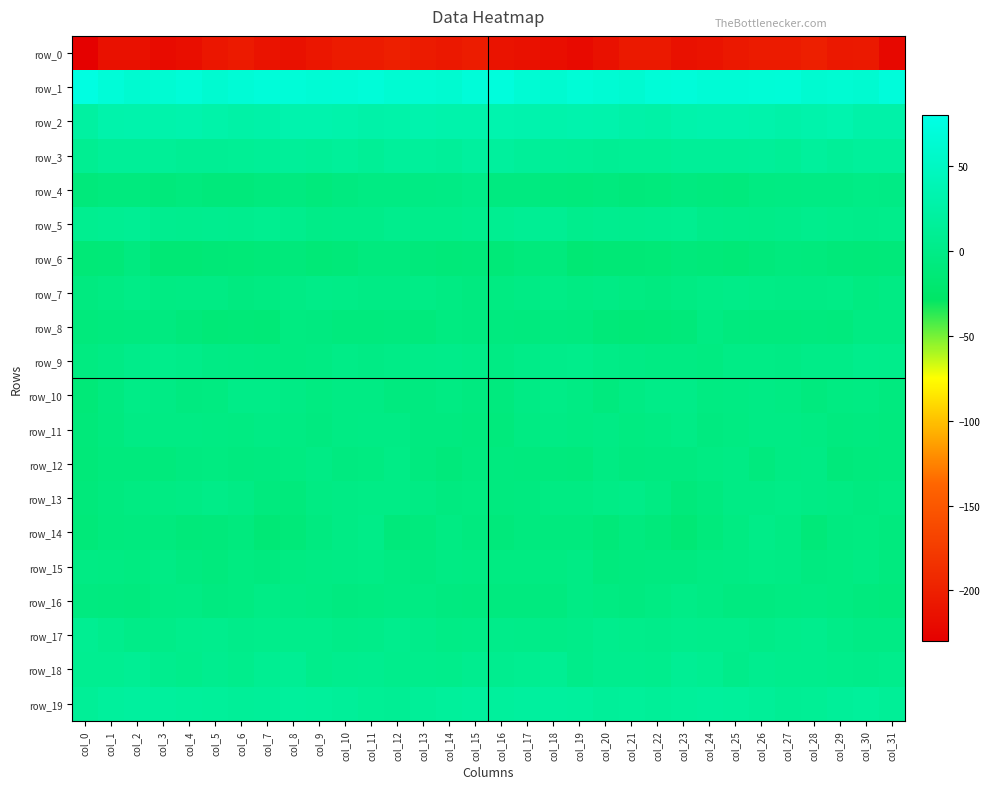

Reading left to right, extract all data points from this chart.

row_0: -228.5	-213.3	-214.2	-219.7	-216.1	-208.9	-205.4	-211.5	-213.7	-208.9	-204.8	-204.7	-201.4	-204.4	-207.3	-203.7	-211.7	-214.2	-216.3	-219.9	-213.8	-206.2	-206.7	-213.8	-212.2	-207.3	-204.1	-204.2	-201.0	-207.3	-205.9	-222.0
row_1: 76.3	68.1	62.3	64.1	67.7	61.7	65.6	69.5	67.8	65.1	66.1	68.5	63.5	63.2	62.2	68.6	71.7	64.6	61.7	67.1	64.6	62.4	67.5	69.2	66.3	65.6	66.7	67.7	61.8	64.1	62.2	70.4
row_2: 22.4	30.0	31.5	29.8	32.2	28.9	26.5	28.5	31.9	31.8	30.9	28.2	29.1	32.3	29.9	30.5	32.8	32.0	30.3	31.6	31.1	27.8	26.4	30.1	32.1	31.7	29.9	28.3	29.8	33.3	27.7	27.5
row_3: 9.4	14.2	14.3	12.9	11.3	11.1	12.1	12.9	15.0	13.3	16.1	12.2	16.5	16.6	15.3	19.8	18.3	15.1	13.8	12.8	10.8	11.9	11.8	14.1	14.5	14.3	15.2	12.5	18.1	14.5	16.9	16.9
row_4: -9.9	-7.2	-7.3	-10.1	-7.9	-9.7	-9.8	-7.3	-6.5	-9.0	-6.1	-3.2	-3.6	-2.4	-1.6	0.4	-6.1	-6.0	-8.5	-9.4	-8.1	-10.1	-9.2	-6.2	-7.4	-8.7	-4.3	-3.6	-2.8	-2.9	-0.6	-1.5
row_5: 7.7	9.5	10.9	6.2	6.1	6.2	5.6	7.5	4.4	1.0	1.6	1.5	4.9	3.4	3.3	4.9	8.1	10.7	9.8	5.4	6.5	5.6	6.3	7.5	2.4	1.3	1.2	3.1	4.6	3.3	3.0	3.2
row_6: -13.4	-12.8	-6.5	-15.3	-15.4	-14.4	-13.7	-12.0	-10.4	-13.8	-11.6	-8.2	-7.9	-10.4	-11.9	-11.4	-12.8	-9.4	-8.6	-16.9	-14.7	-14.5	-13.3	-10.5	-11.7	-13.7	-10.0	-7.7	-8.9	-11.0	-11.8	-11.2
row_7: -5.7	-4.1	-0.2	-3.1	-2.7	-2.6	-5.9	-4.5	-2.2	0.3	0.0	-1.7	-1.6	-0.7	-3.8	-5.9	-4.5	-1.9	-0.6	-4.0	-1.7	-4.2	-5.9	-3.6	-1.0	1.2	-1.0	-1.7	-1.7	-1.0	-4.9	-2.9
row_8: -9.6	-8.3	-6.8	-6.2	-10.1	-13.8	-13.0	-13.3	-5.1	-5.7	-8.9	-8.4	-7.9	-9.3	-5.2	-6.1	-6.8	-7.6	-6.1	-7.1	-12.2	-13.4	-13.2	-11.3	-3.1	-7.8	-8.6	-8.4	-8.2	-8.8	-3.6	-3.4
row_9: -5.3	-2.0	2.0	3.5	1.6	-1.8	-2.7	-3.2	-4.8	-3.0	-0.2	-1.9	-0.2	1.5	2.4	0.2	-2.5	0.2	3.0	3.6	-0.3	-1.9	-3.1	-3.5	-5.1	-0.9	-0.8	-2.1	1.1	0.9	3.7	3.7
row_10: -13.2	-6.0	-0.2	-1.6	-6.2	-4.8	0.4	1.2	-2.3	-4.9	-2.6	-2.7	-7.0	-6.4	-3.0	-6.3	-8.0	-1.7	-0.4	-2.8	-7.2	-2.6	0.8	0.9	-4.4	-4.1	-2.2	-4.1	-7.7	-4.4	-3.7	-7.1
row_11: -11.0	-6.7	-1.6	-2.8	-2.6	-3.5	-4.6	-1.3	-3.4	-5.6	-2.8	-1.4	-1.8	-6.2	-6.1	-7.4	-9.2	-3.7	-1.3	-3.5	-2.3	-4.8	-3.2	-1.1	-5.4	-4.4	-2.1	-1.4	-3.1	-6.9	-6.3	-8.2
row_12: -11.6	-8.5	-8.8	-9.4	-5.8	-5.3	-6.8	-5.9	-5.2	-1.5	-5.8	-5.3	-1.1	-6.7	-10.1	-7.0	-7.0	-8.1	-8.8	-9.4	-4.1	-6.6	-5.9	-6.4	-3.9	-2.1	-7.4	-2.9	-2.2	-9.7	-8.9	-8.2
row_13: -10.3	-7.1	-4.6	-4.1	-2.0	0.3	-1.4	-8.3	-9.1	-3.1	-2.0	-0.6	-0.9	-2.8	-6.4	-5.3	-6.9	-5.9	-4.2	-3.8	-1.0	0.5	-3.4	-10.3	-6.8	-2.0	-1.6	-0.4	-1.6	-4.0	-6.5	-4.4
row_14: -12.0	-8.0	-7.1	-7.8	-11.1	-9.7	-7.3	-14.6	-11.8	-5.8	-1.5	0.1	-9.8	-9.0	-4.1	-6.9	-10.7	-6.9	-8.0	-7.8	-12.3	-7.0	-10.1	-15.1	-9.0	-4.3	0.4	-2.9	-11.7	-6.1	-4.9	-7.8
row_15: -2.8	-3.4	-4.9	-1.4	-5.8	-8.8	-5.1	-6.9	-4.4	-2.8	-1.7	-0.6	-4.7	-6.0	-2.4	-3.0	-4.3	-4.4	-4.4	-1.1	-8.6	-6.8	-5.8	-6.5	-3.4	-2.4	-1.1	-1.4	-6.0	-5.1	-2.4	-6.7
row_16: -6.3	-6.9	-7.4	-3.4	-2.7	-5.8	-5.3	-1.0	-1.9	-4.0	-6.5	-5.0	-3.5	-4.1	-6.6	-6.8	-6.7	-7.1	-6.9	-1.9	-4.6	-5.6	-4.0	-0.4	-2.6	-5.5	-6.0	-4.3	-3.3	-5.2	-7.9	-9.4
row_17: 9.6	4.6	0.1	0.7	3.9	4.5	2.5	3.6	3.6	3.6	1.2	1.5	5.1	2.3	-1.1	-0.2	2.1	1.8	-0.4	1.8	4.6	3.5	2.5	4.1	3.5	3.4	0.3	3.7	4.6	0.5	-2.2	-1.7
row_18: 8.5	8.1	10.6	5.8	3.4	6.8	4.0	8.6	10.6	3.7	5.6	6.5	4.2	4.0	3.1	6.8	7.1	8.4	10.1	3.0	5.6	5.7	4.6	11.0	8.0	3.1	7.0	5.2	4.5	3.3	3.0	3.8
row_19: 13.0	17.3	19.9	18.8	16.7	16.0	14.6	14.9	17.9	16.7	15.6	12.1	11.4	14.0	17.0	18.3	17.3	19.1	19.4	18.5	15.7	16.0	14.2	16.2	17.7	16.6	14.4	11.3	11.8	15.8	16.7	12.9